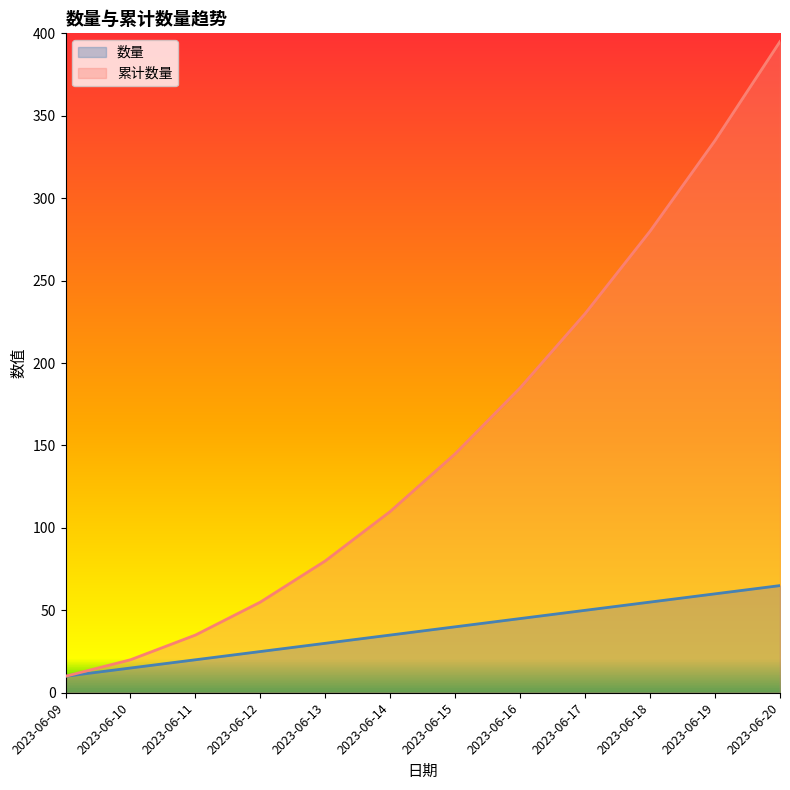

What is the value of the 数量 point at the 10th from the left?

55